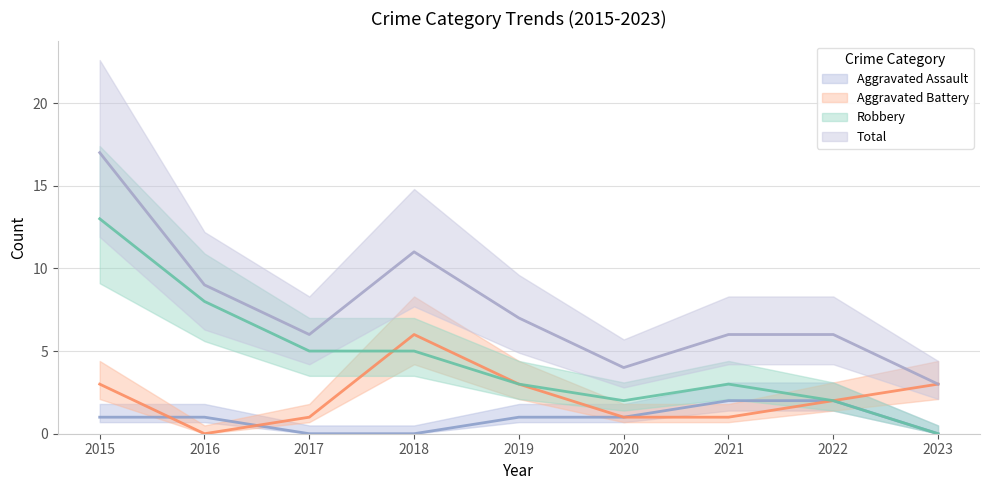

How many distinct data groups are displayed?

4